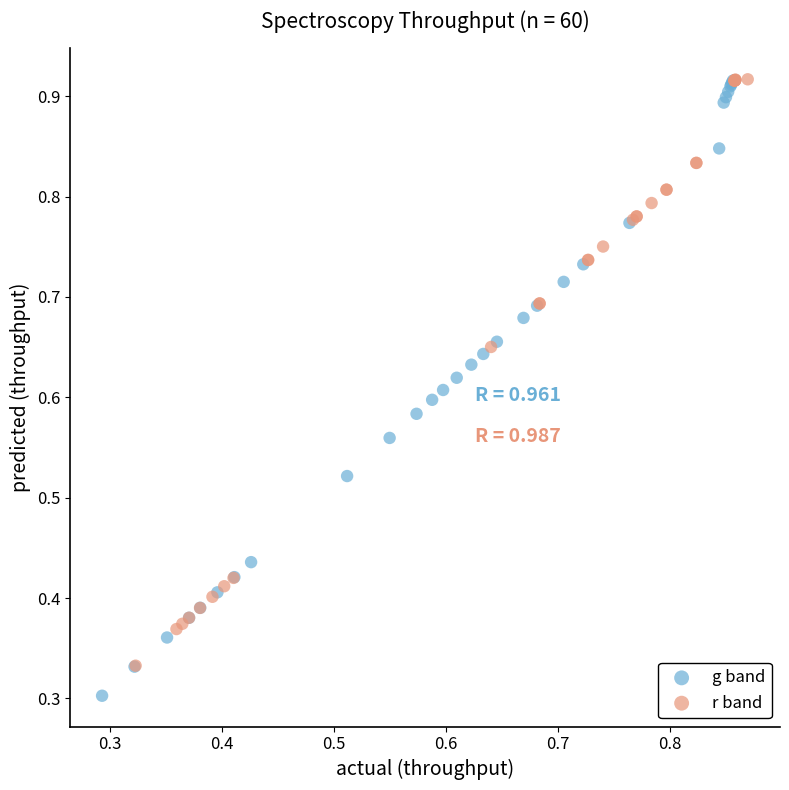

Which series reaches the minimum Y coordinate?

g band